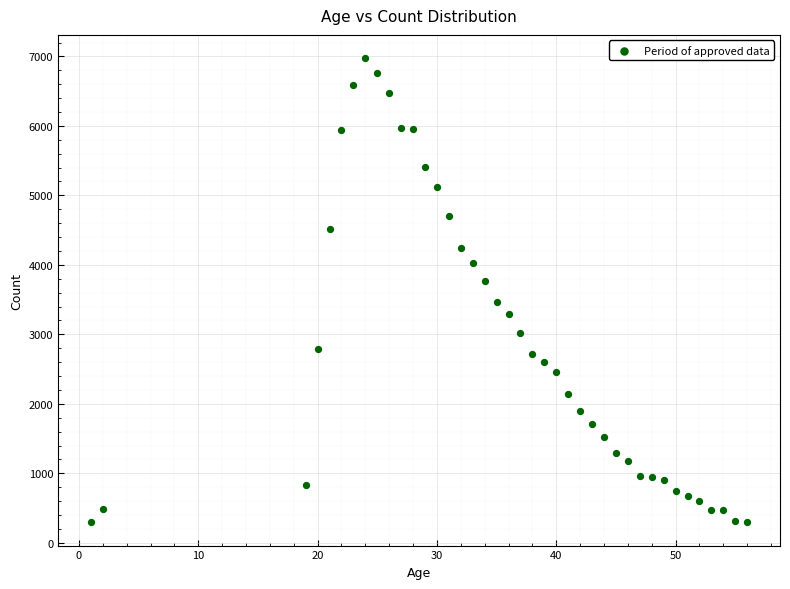

What is the range of X values (max minus min)?

55